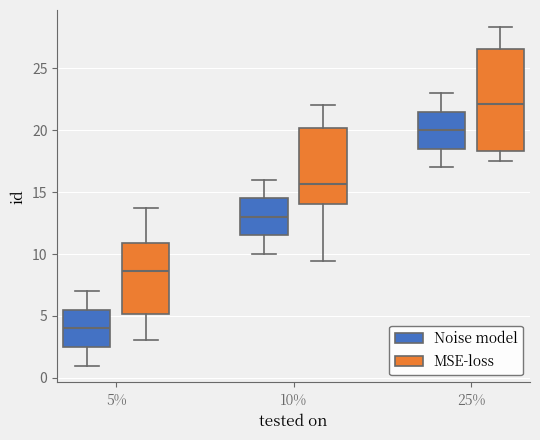

Comparing the boxes themselves (not the whiskers), which one is the tallest?

25% (MSE-loss)